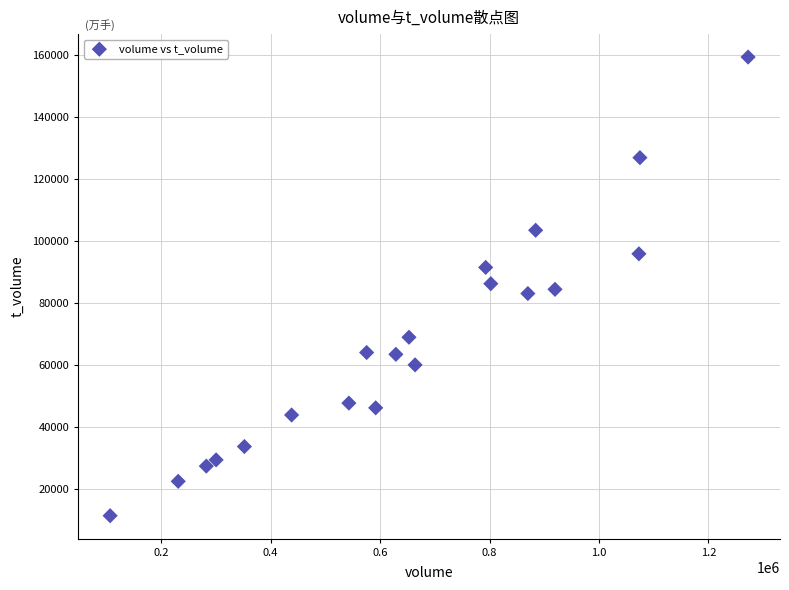

What is the range of Y values (max minus min)?

147919